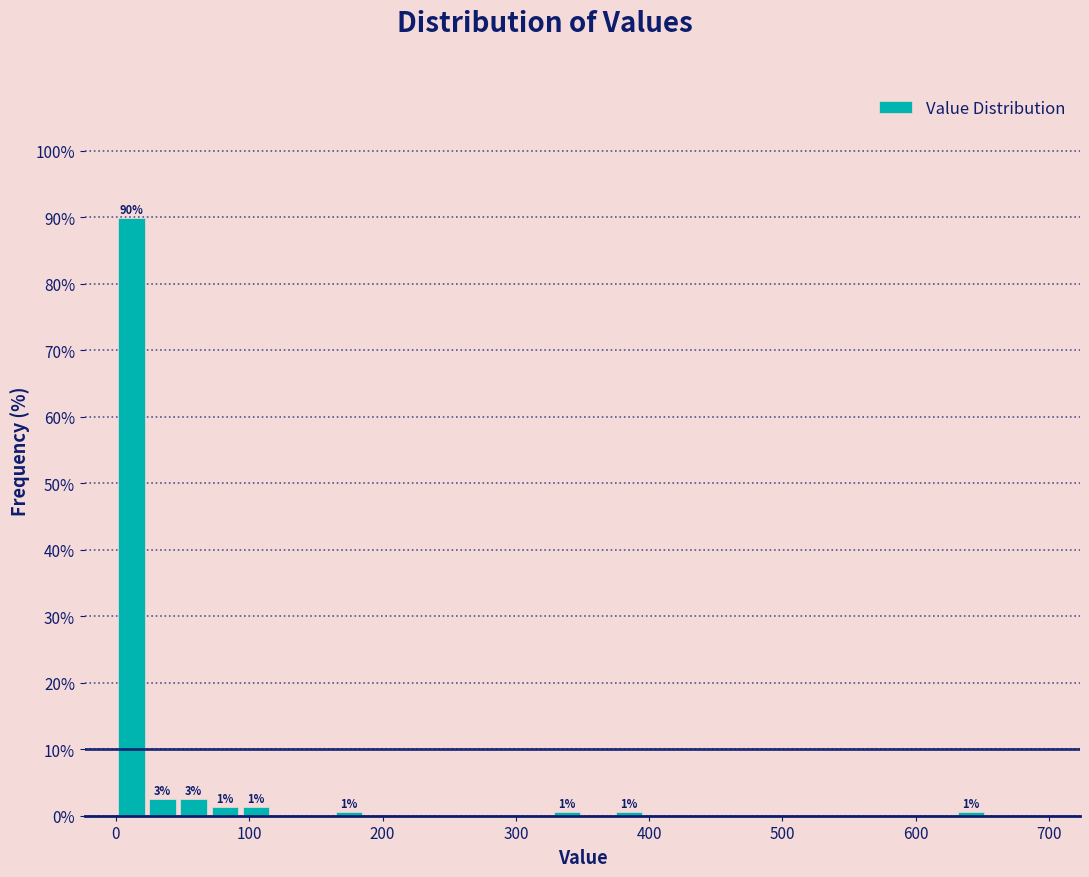

Read against the x-axis, roughly where is the centre of the tallest bar?

10